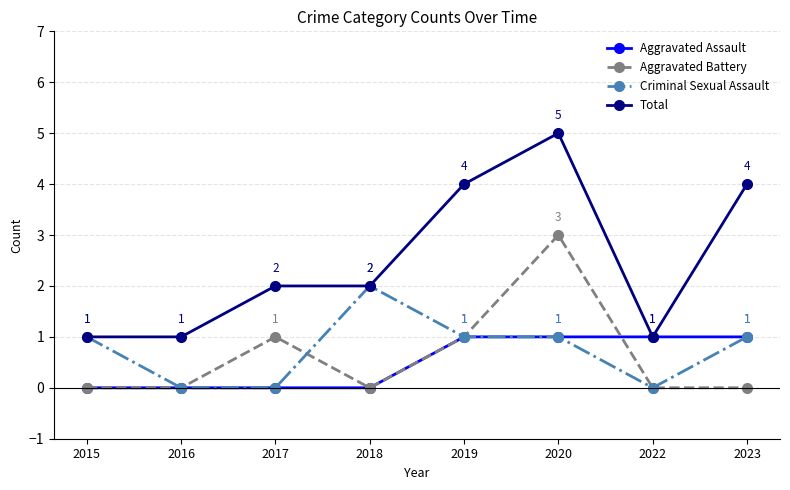

Count the Aggravated Battery values in the range 0 to 1.

7